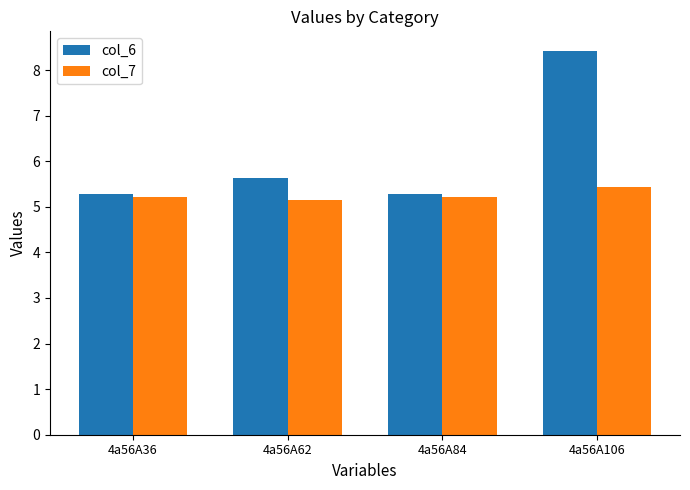

Is the value of col_7 at 4a56A62 greater than the value of col_6 at 4a56A36?

No